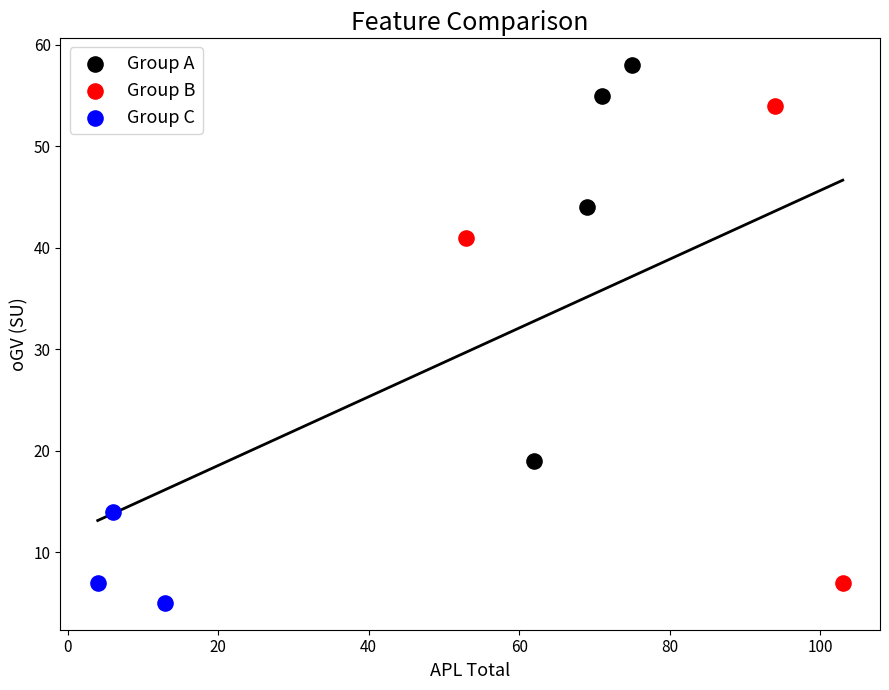

Which series contains the highest Y value?

Group A